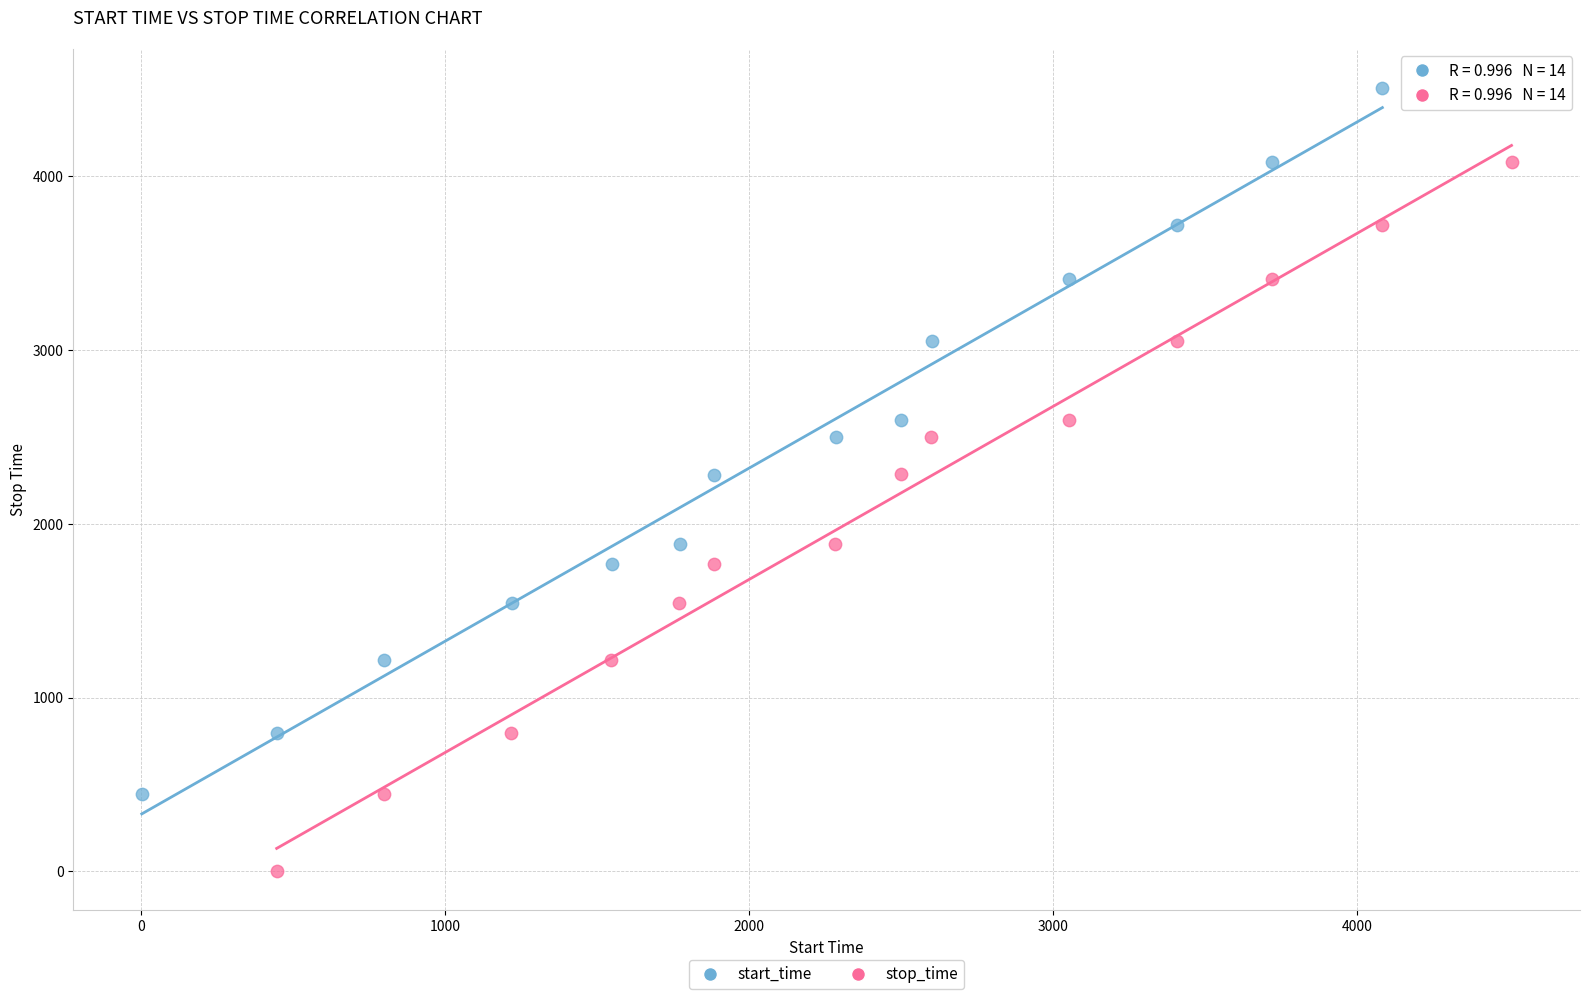

Which series has the largest Y range (max minus min)?

stop_time